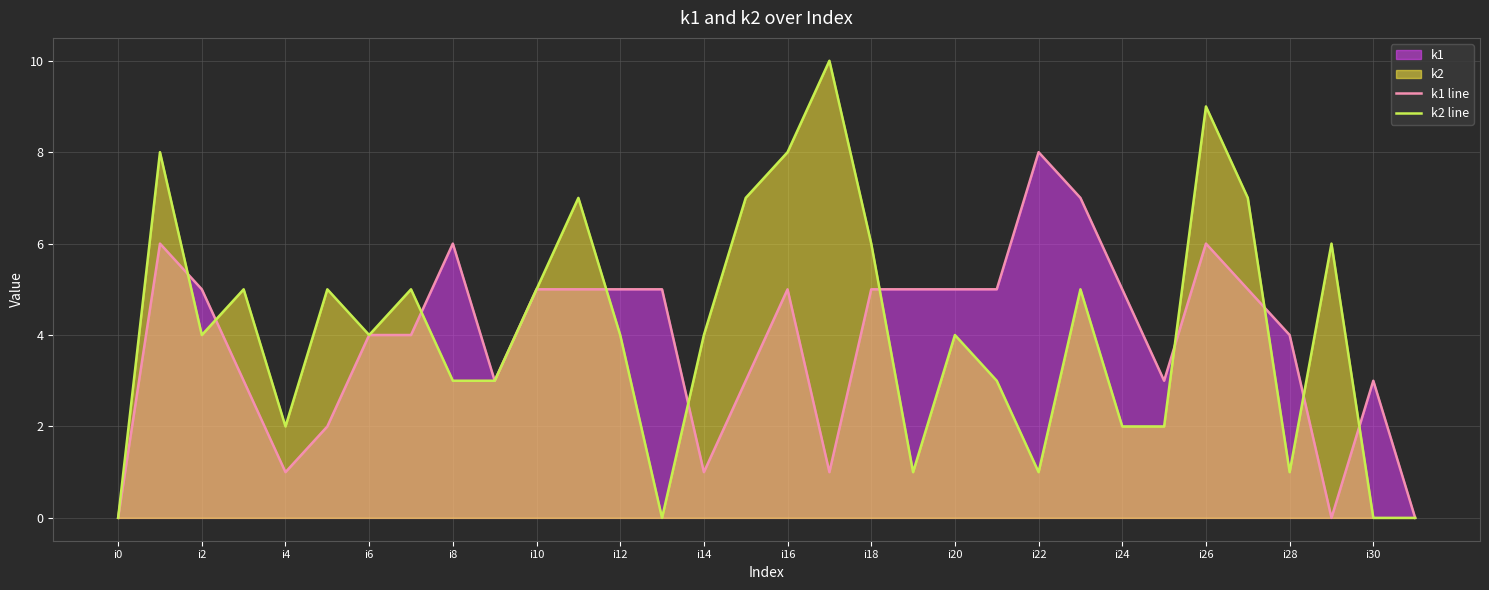

What is the difference between the second highest and second lowest values in the k1 line series?

7